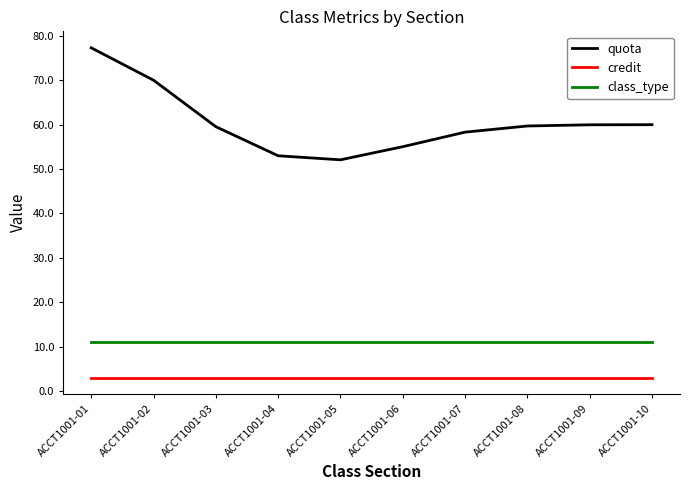

What is the maximum value for quota?

77.3